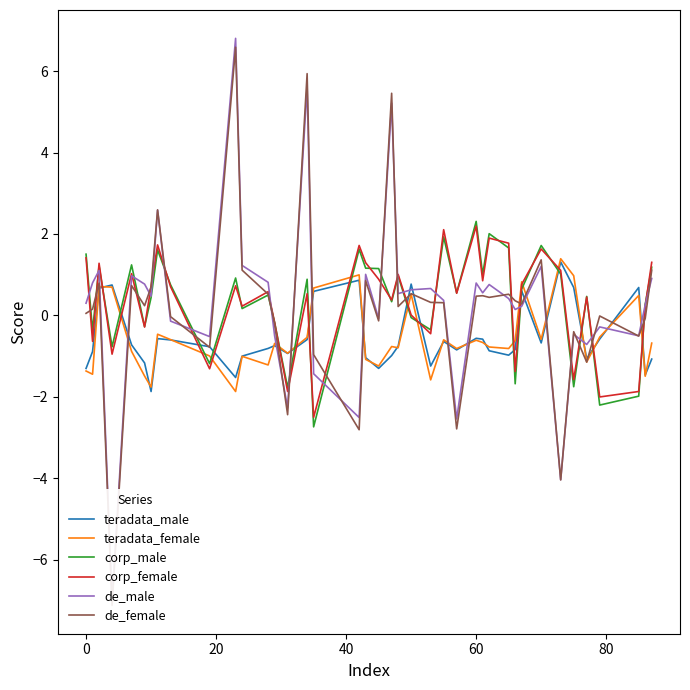

What is the minimum value for teradata_female?

-1.9